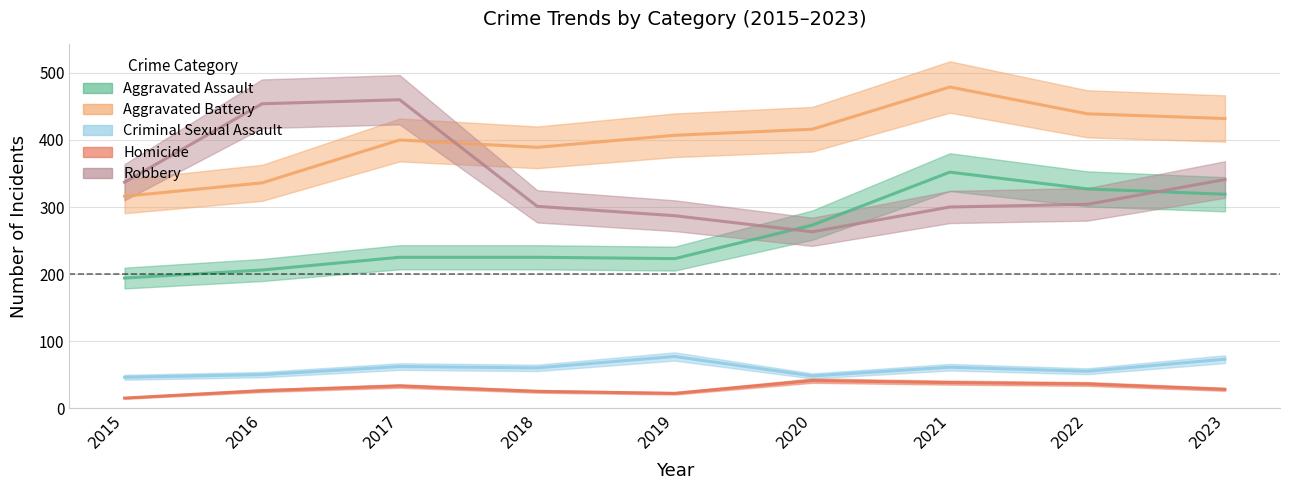

What is the total value across all series at 2015?

908